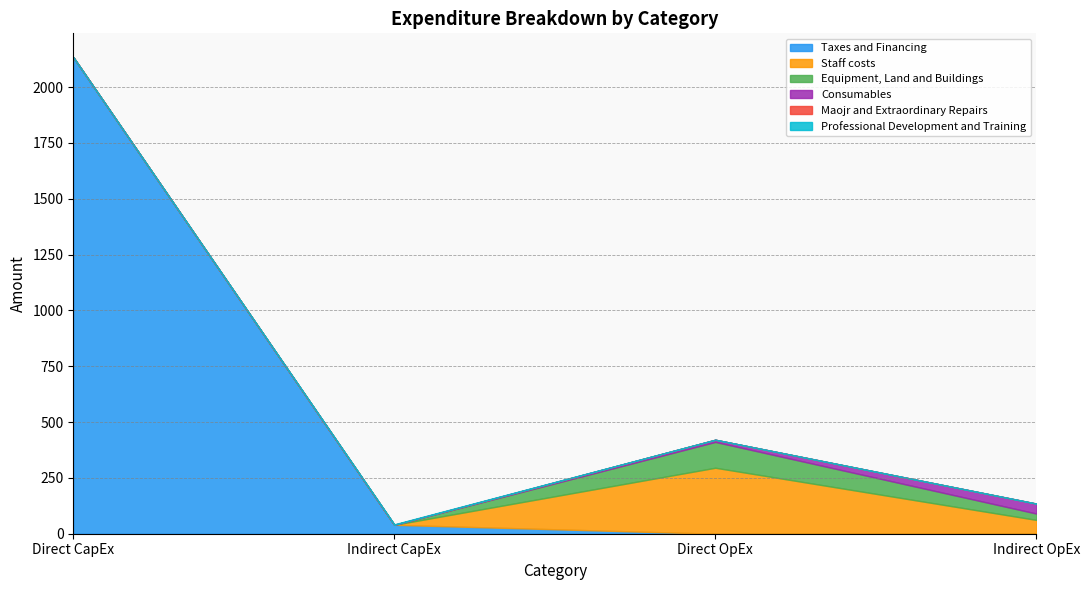

What position from the left is Indirect OpEx?

4